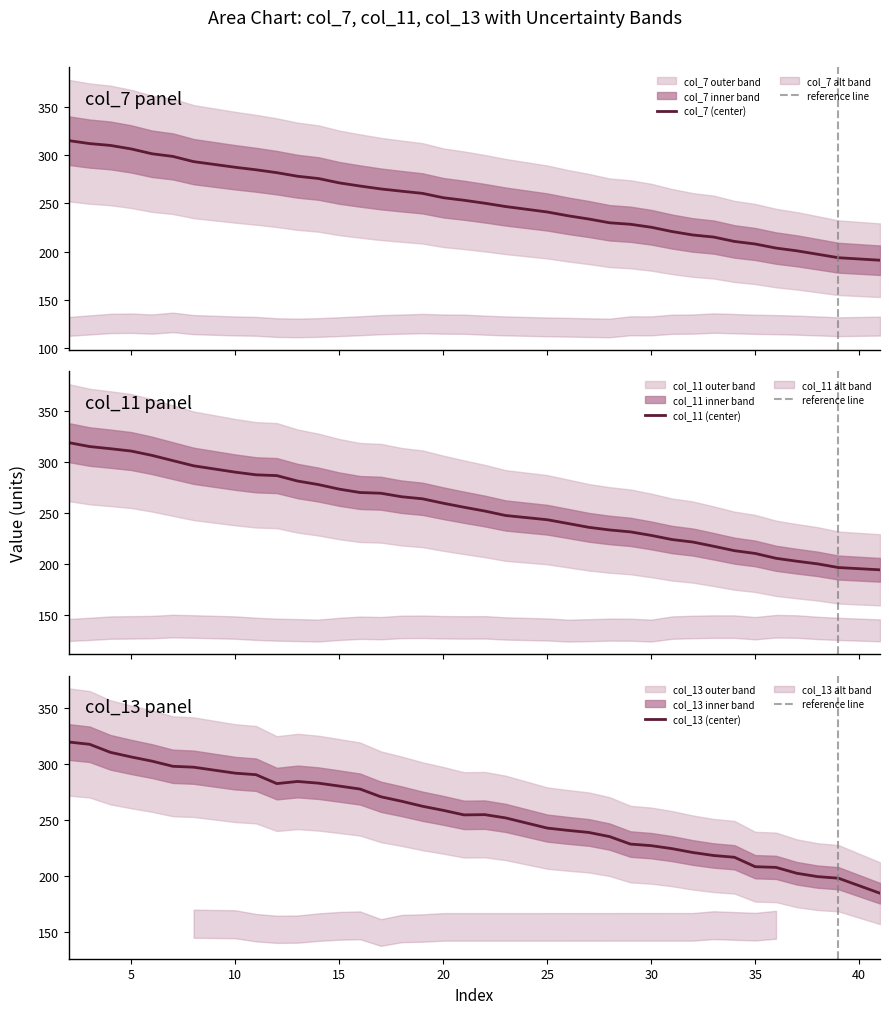

Reading left to right, extract all data points from this chart.

col_7: 2=315.2	3=312.1	4=310.2	5=306.5	6=301.5	7=298.8	8=293.4	10=287.5	11=284.9	12=281.9	13=278.2	14=275.8	15=271.3	16=268.0	17=265.0	18=262.7	19=260.5	20=255.9	21=253.3	22=250.2	23=246.8	25=241.1	26=237.2	27=233.8	28=229.9	29=228.4	30=225.3	31=220.8	32=217.3	33=215.1	34=210.6	35=207.9	36=203.7	37=200.8	38=197.3	39=193.7	41=191.1
col_11: 2=319.2	3=315.4	4=313.3	5=311.0	6=306.7	7=301.6	8=296.5	10=290.2	11=287.6	12=286.9	13=281.5	14=278.0	15=273.6	16=270.2	17=269.5	18=266.1	19=264.1	20=259.7	21=255.8	22=252.0	23=247.7	25=243.5	26=239.8	27=236.0	28=233.4	29=231.6	30=228.1	31=224.0	32=221.6	33=217.4	34=213.1	35=210.4	36=205.6	37=202.7	38=200.1	39=196.5	41=194.3
col_13: 2=319.8	3=317.8	4=310.6	5=306.5	6=302.7	7=298.1	8=297.3	10=292.0	11=290.6	12=282.6	13=284.5	14=283.0	15=280.4	16=277.8	17=270.9	18=266.8	19=262.4	20=258.7	21=254.6	22=254.8	23=251.9	25=242.8	26=240.7	27=238.9	28=235.2	29=228.5	30=227.1	31=224.4	32=220.9	33=218.3	34=216.7	35=208.2	36=207.6	37=202.3	38=199.3	39=197.9	41=184.5